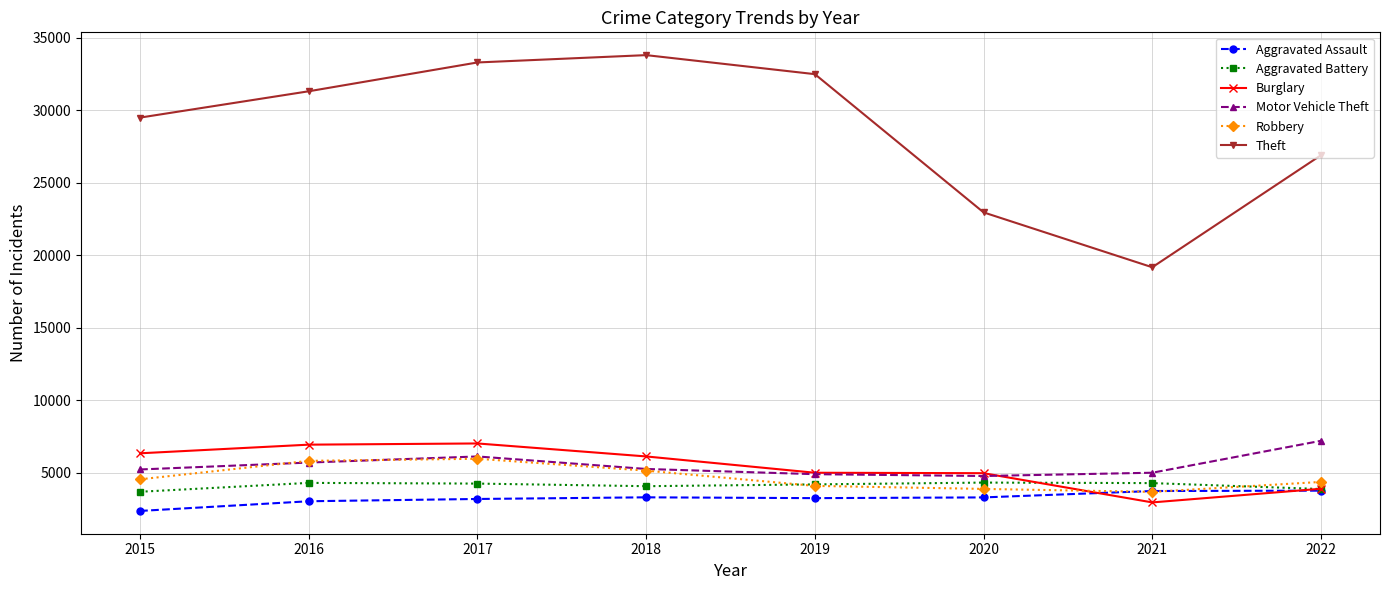

At how many categories does at least one series exceed 25861?

6